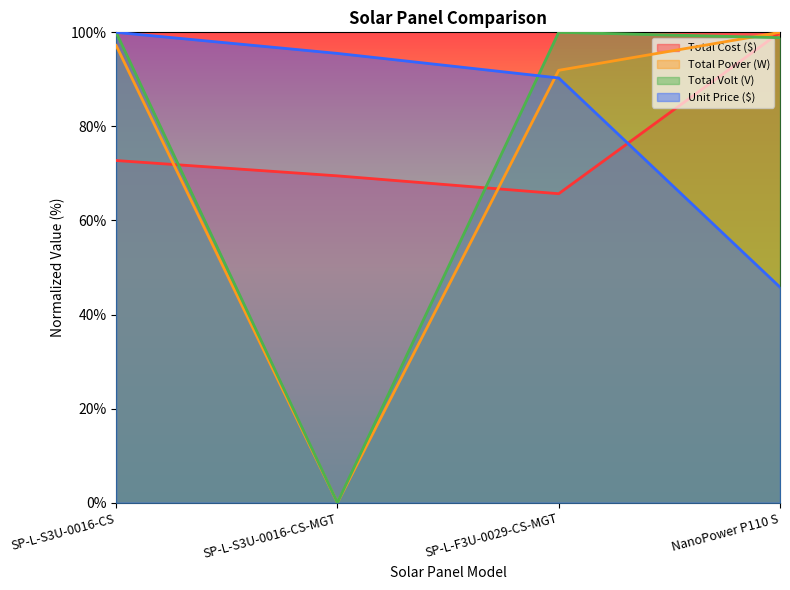

What is the difference between the Total Cost ($) values at SP-L-S3U-0016-CS and SP-L-F3U-0029-CS-MGT?

7.1